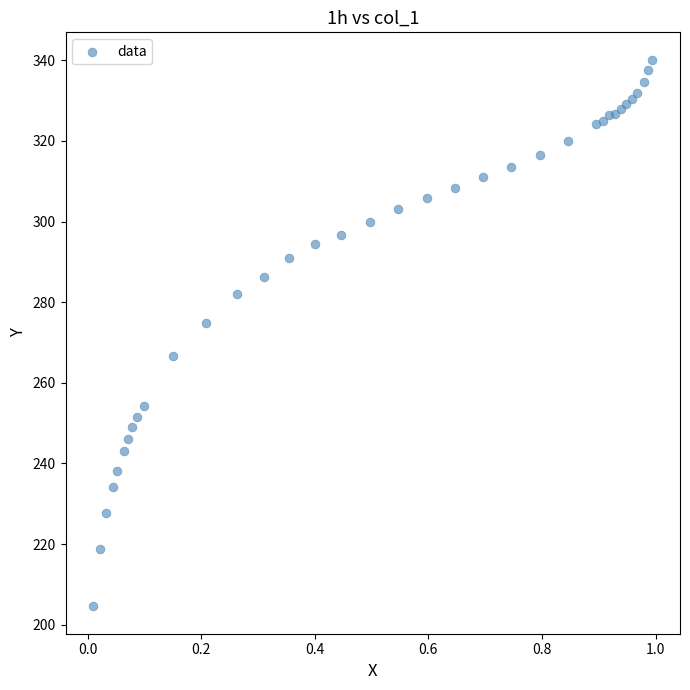

What Y value in the scatter plot is closest to 272?

274.9